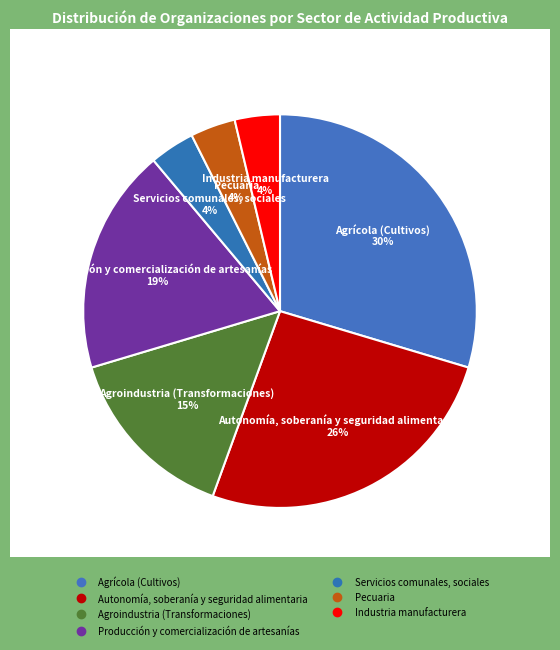

Count the number of slices in the pie.

7